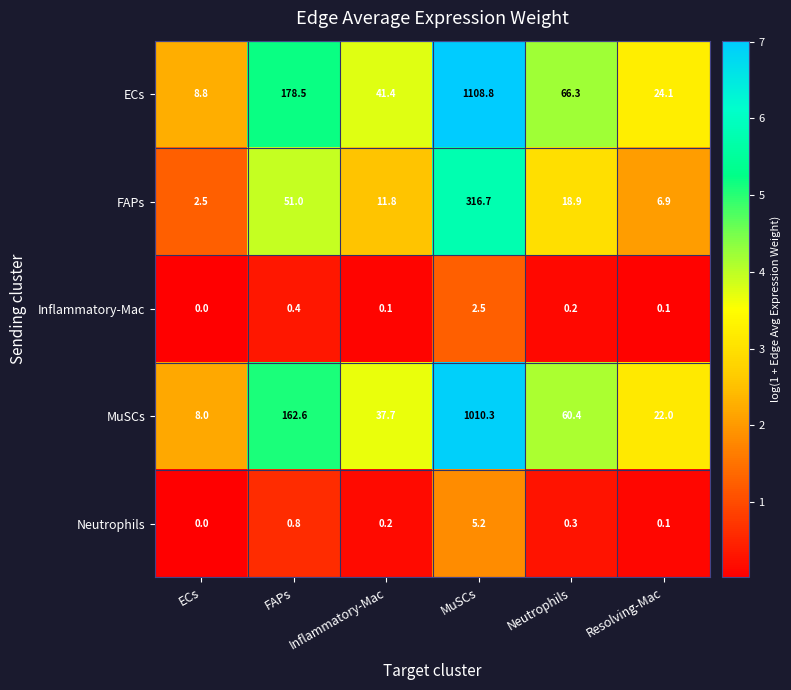

What is the total value across all series at Resolving-Mac?

53.2